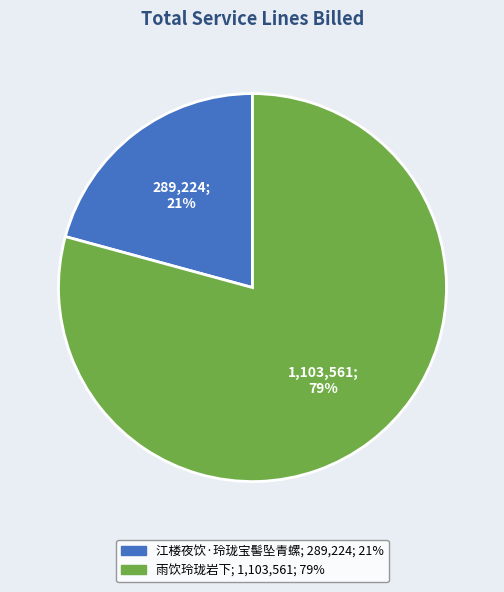

Approximately how many times larger is the value at 雨饮玲珑岩下 compared to 江楼夜饮·玲珑宝髻坠青螺?

3.8